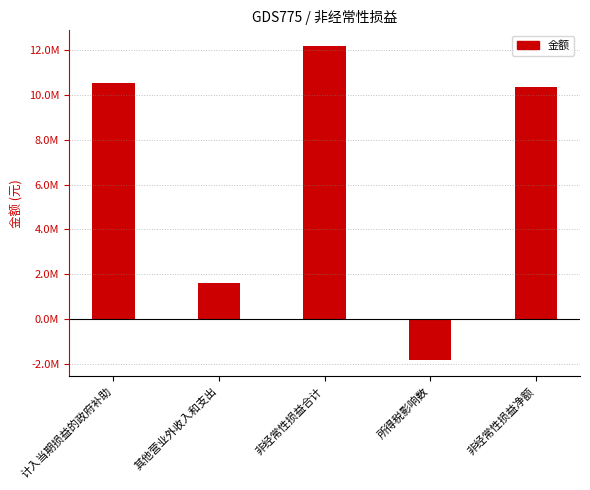

At which label is the value closest to 5169273?

其他营业外收入和支出